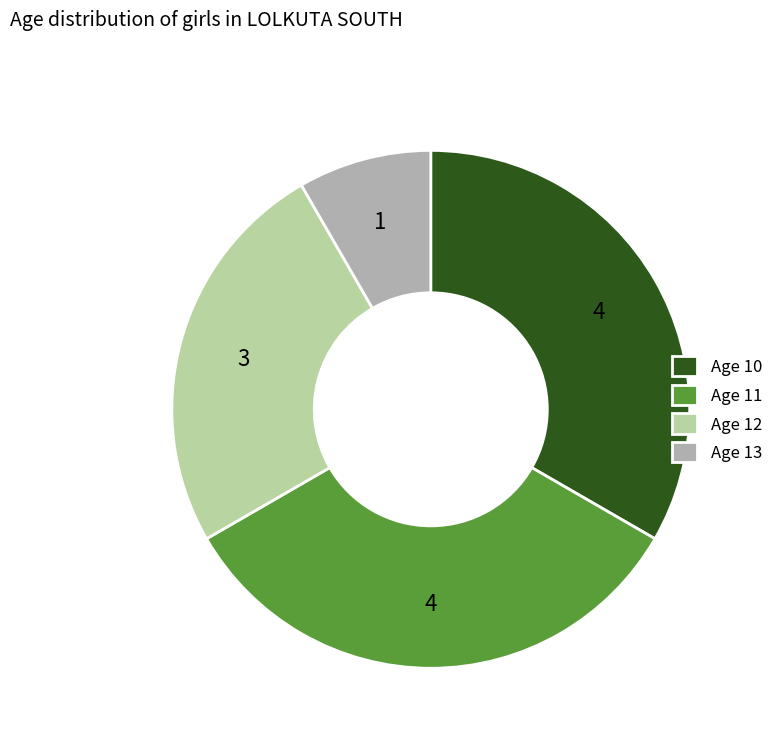

The Age 10 slice represents 21% of the pie. True or false?

False